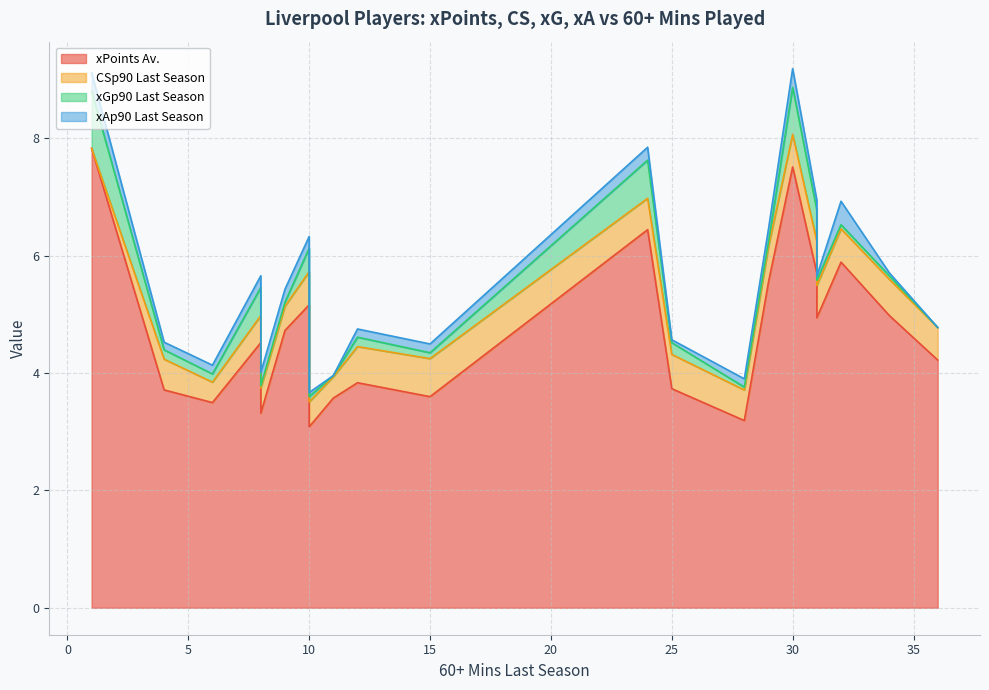

How many categories are shown in the chart?

21